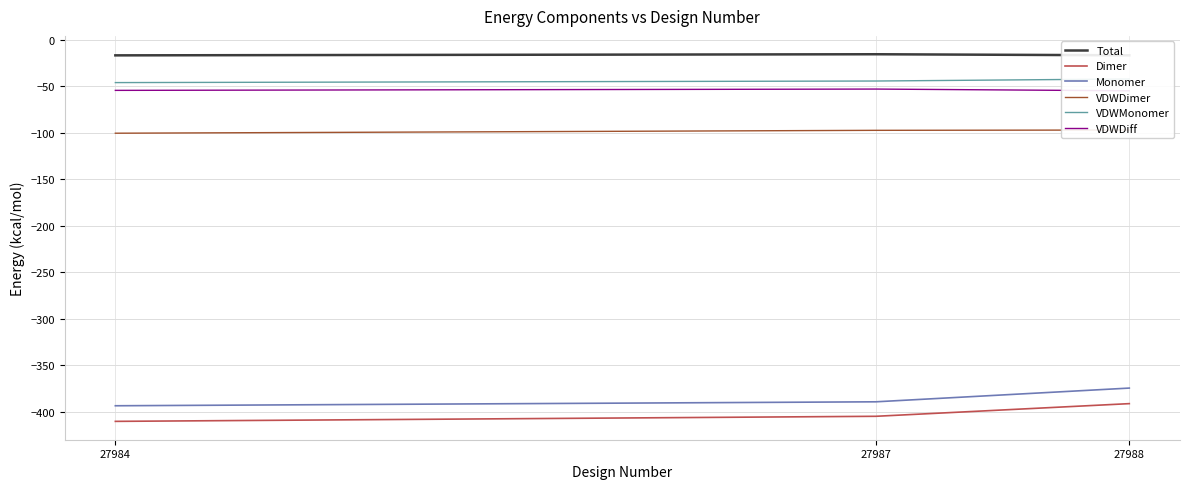

At which label does VDWMonomer first exceed -44?

27988